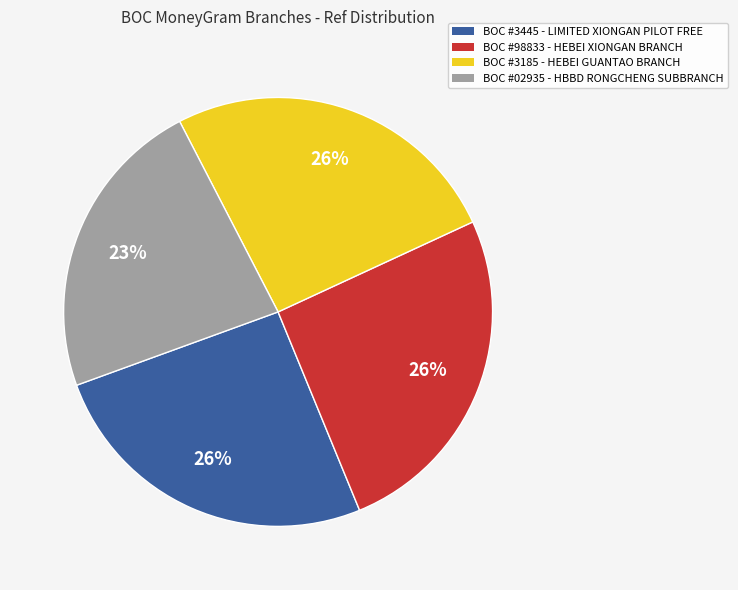

What is the ratio of the value at BOC #02935 - HBBD RONGCHENG SUBBRANCH to the value at BOC #3445 - LIMITED XIONGAN PILOT FREE?

0.9